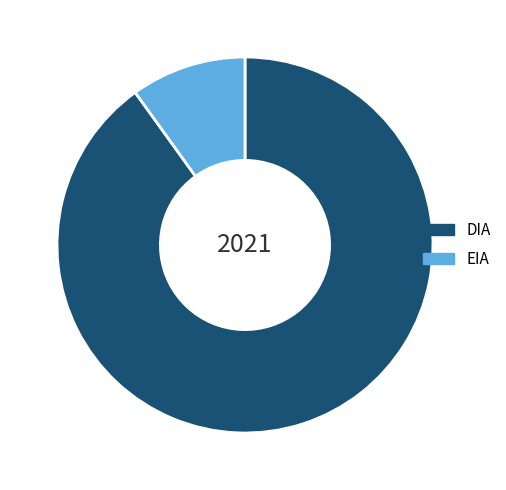

Do DIA and EIA together represent more than half of the pie?

Yes